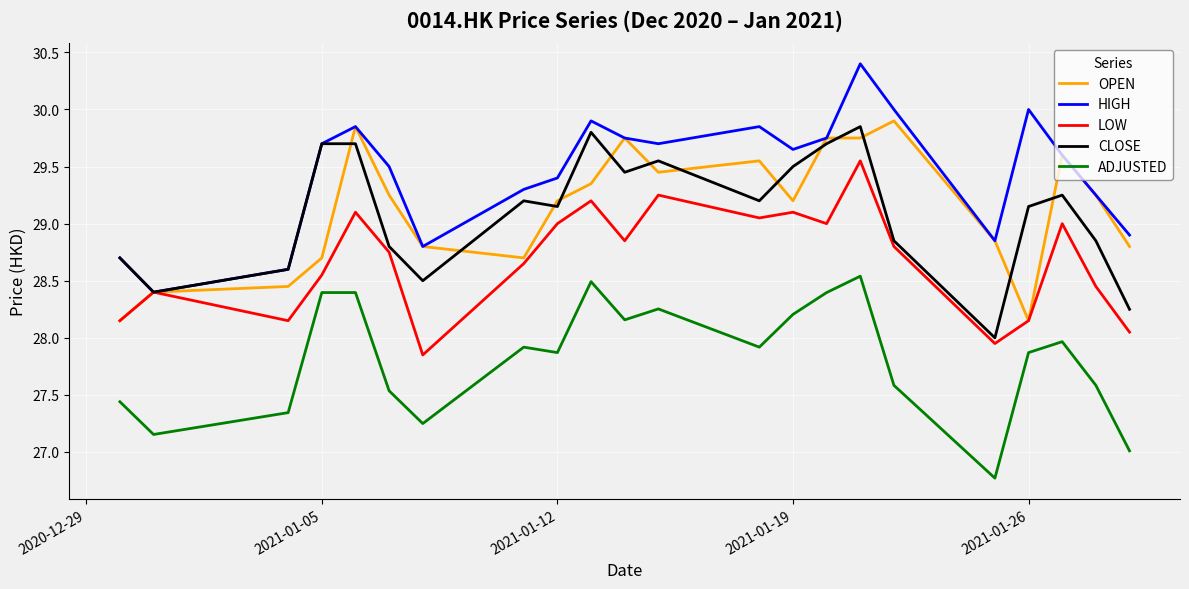

True or false: HIGH and ADJUSTED cross at least once.

False